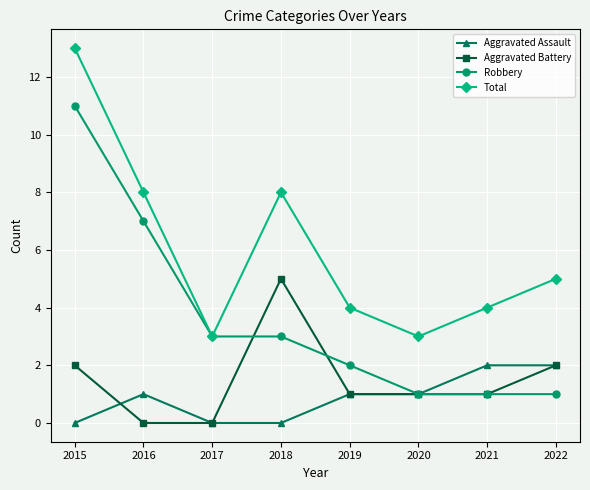

True or false: Aggravated Assault has a value of 2 at 2022.

True